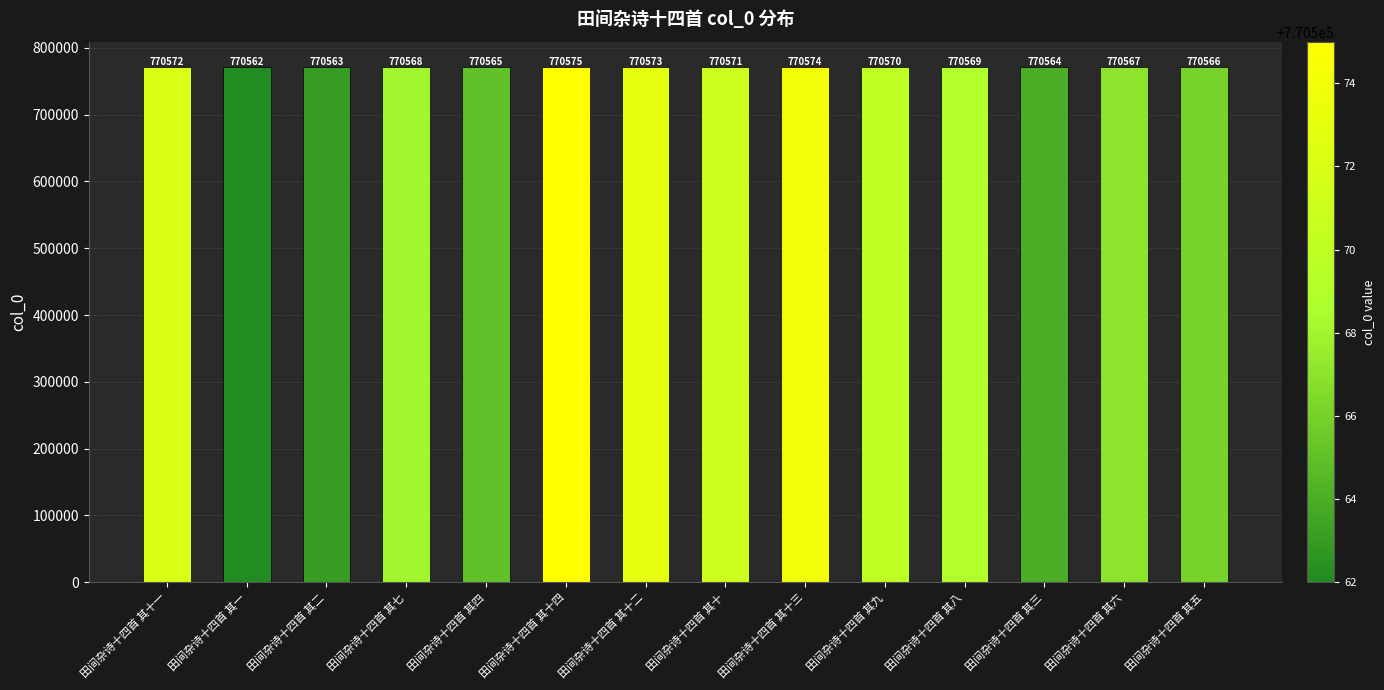

Which label corresponds to the largest value in the chart?

田间杂诗十四首 其十四